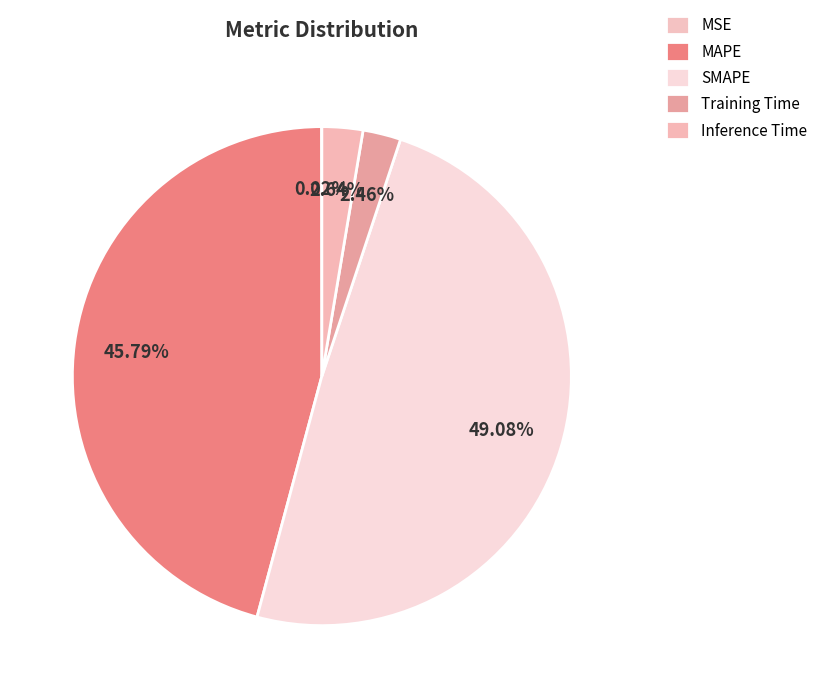

To the nearest percent, what is the difference between the largest and smallest slice percentages?

49%